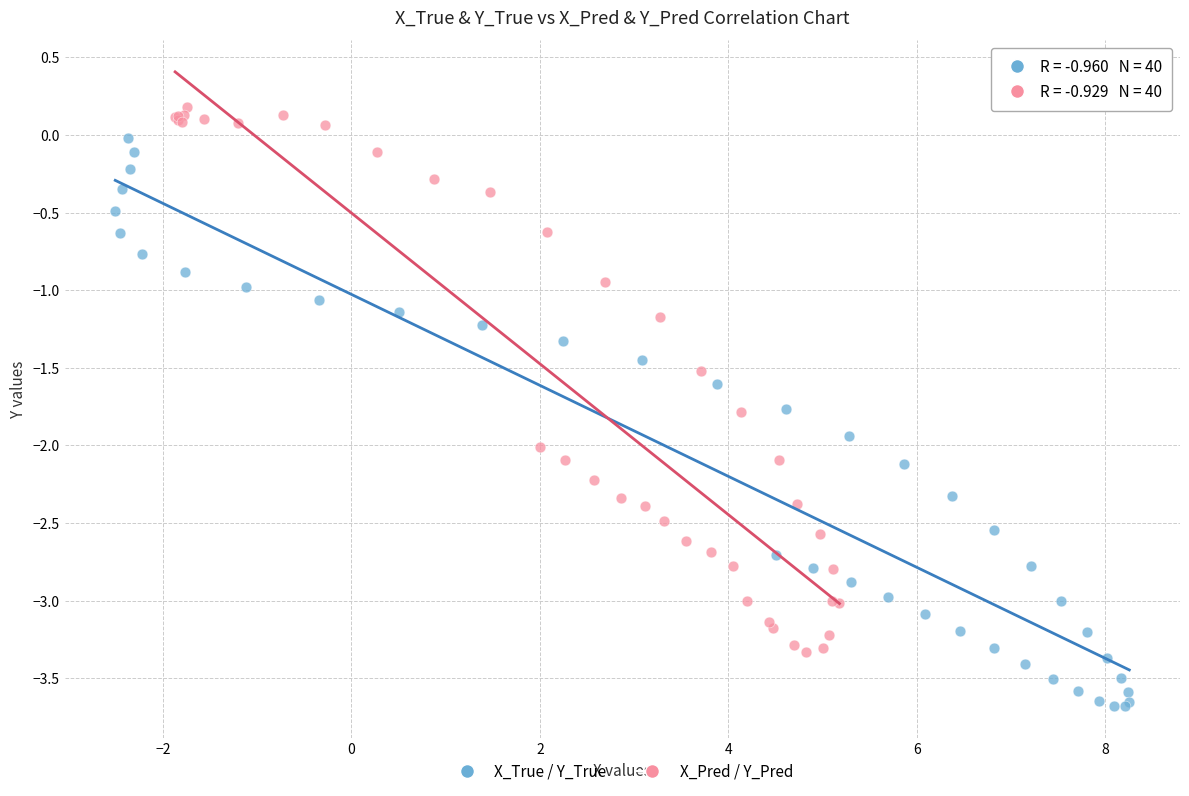

Which series contains the highest Y value?

X_Pred / Y_Pred